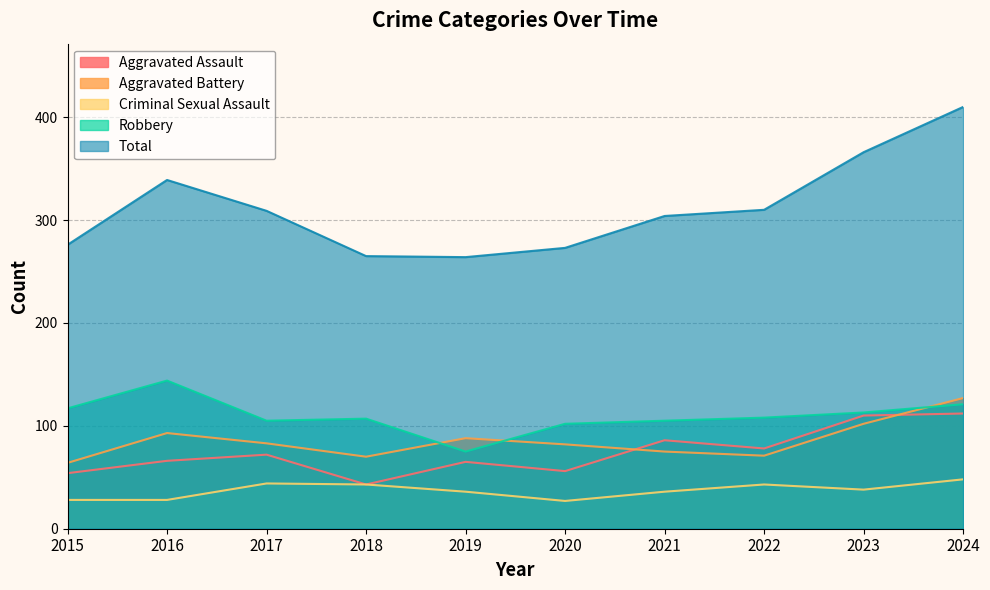

What is the average value of the Aggravated Assault series?

74